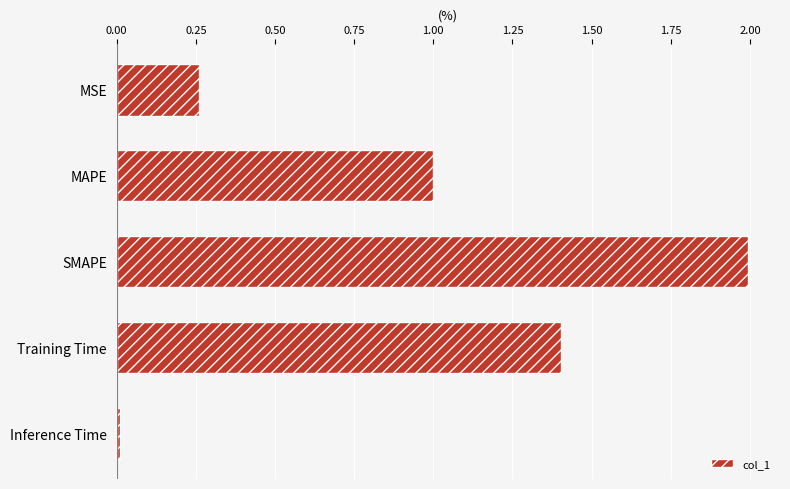

Count the number of categories in the chart.

5